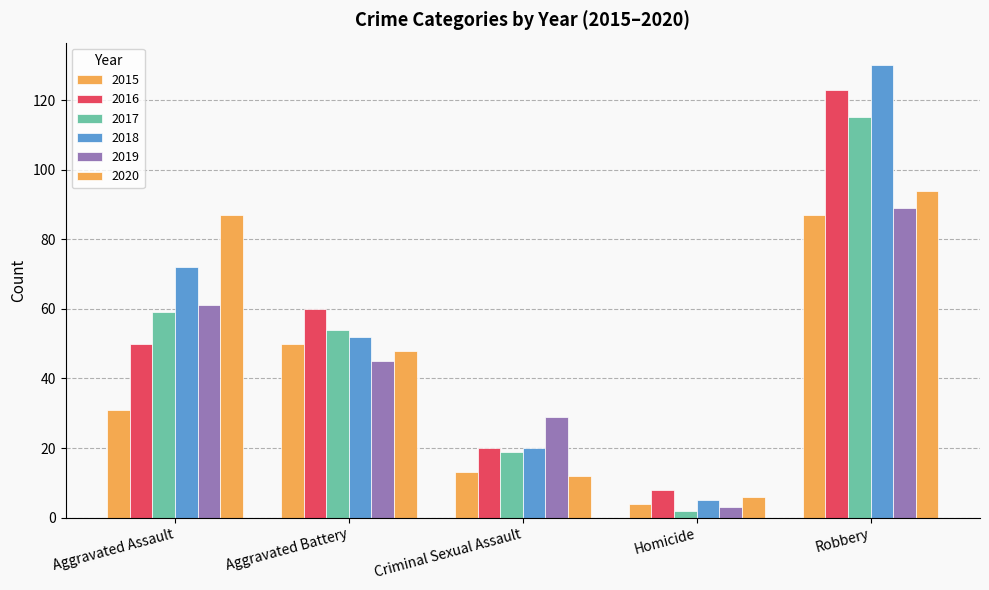

What position from the right is Aggravated Battery?

4